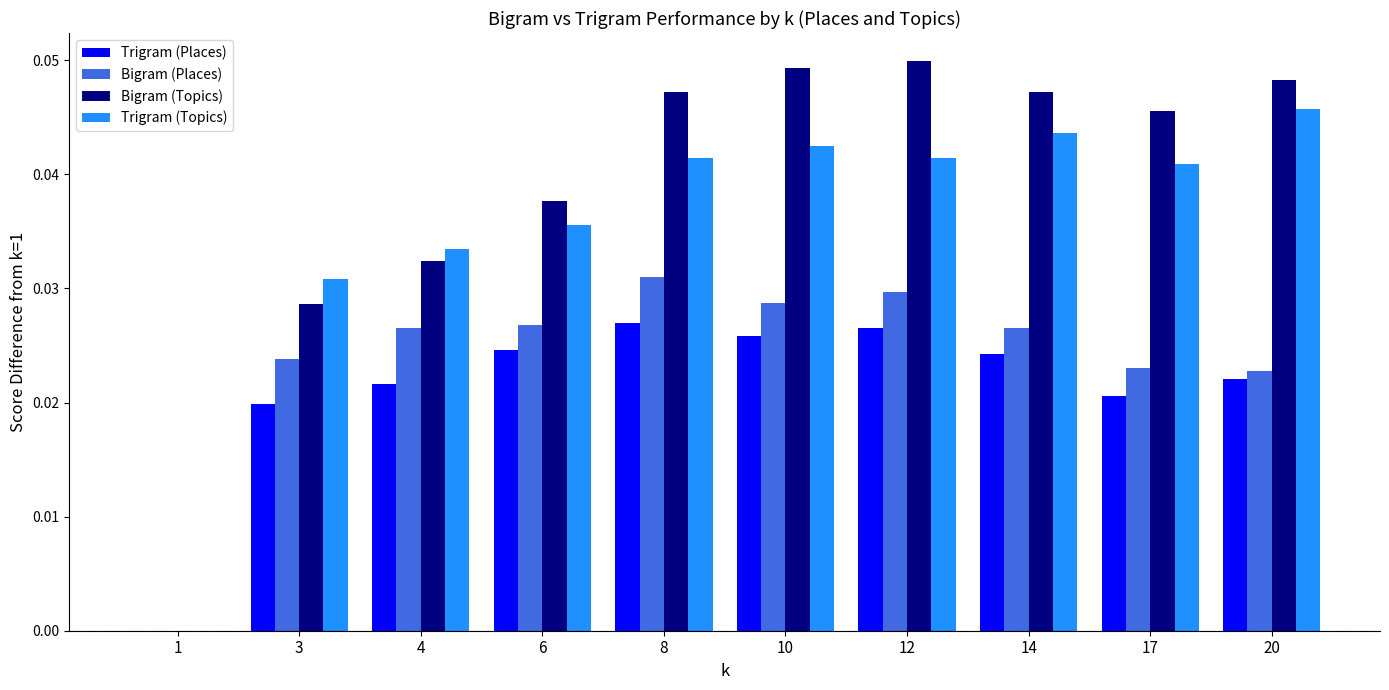

What is the total value across all series at 3?

0.1